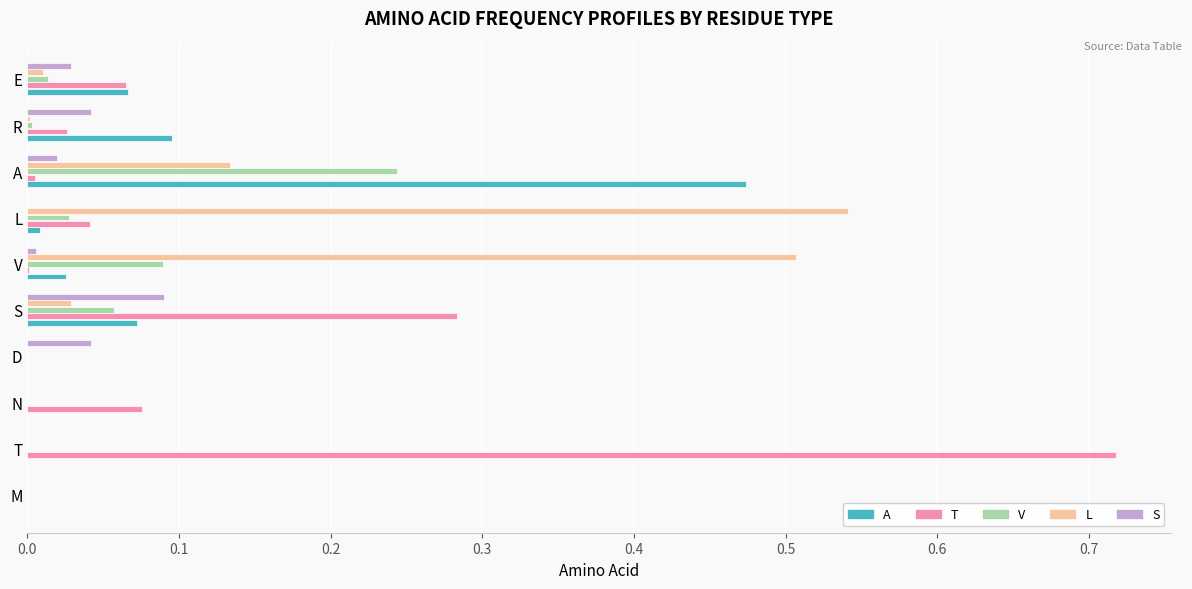

Between S and E, which series saw the biggest shift?

T